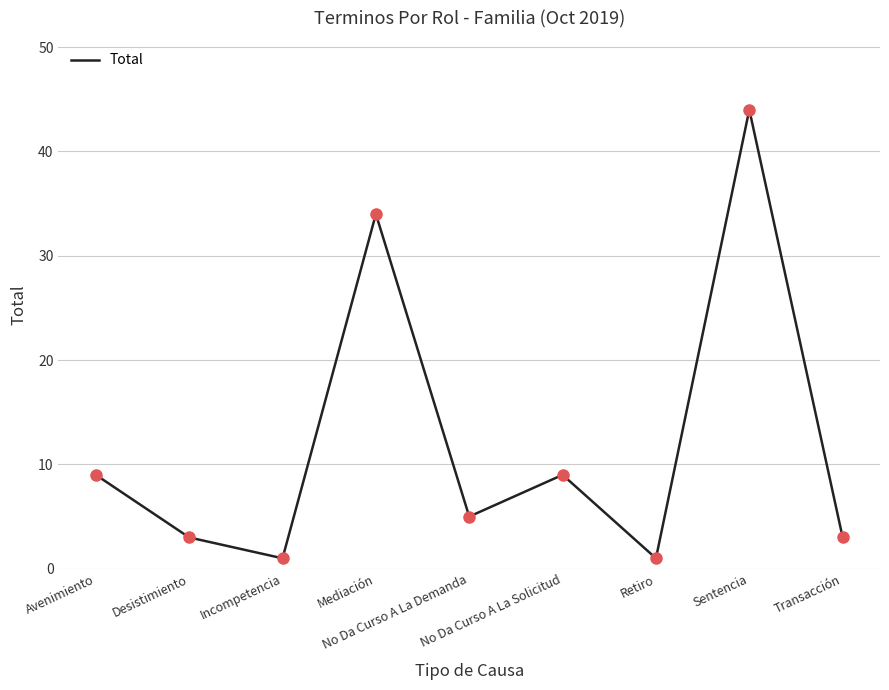

Which has a higher value, Incompetencia or Mediación?

Mediación